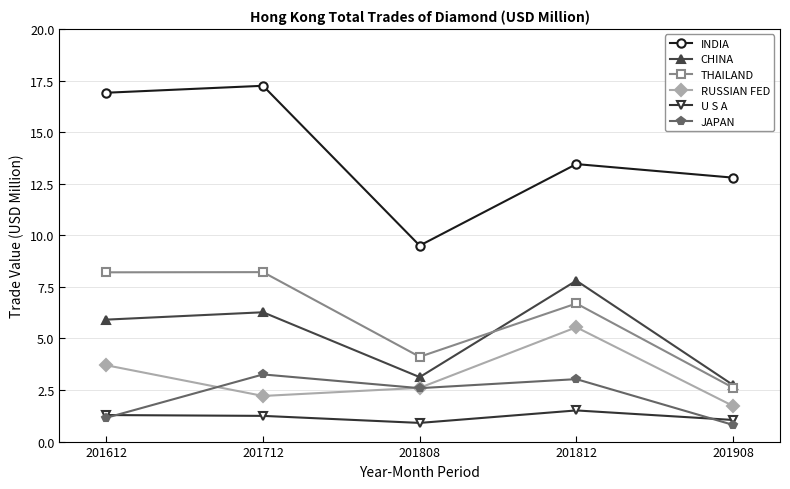

What are all the series names shown in the legend?

INDIA, CHINA, THAILAND, RUSSIAN FED, U S A, JAPAN